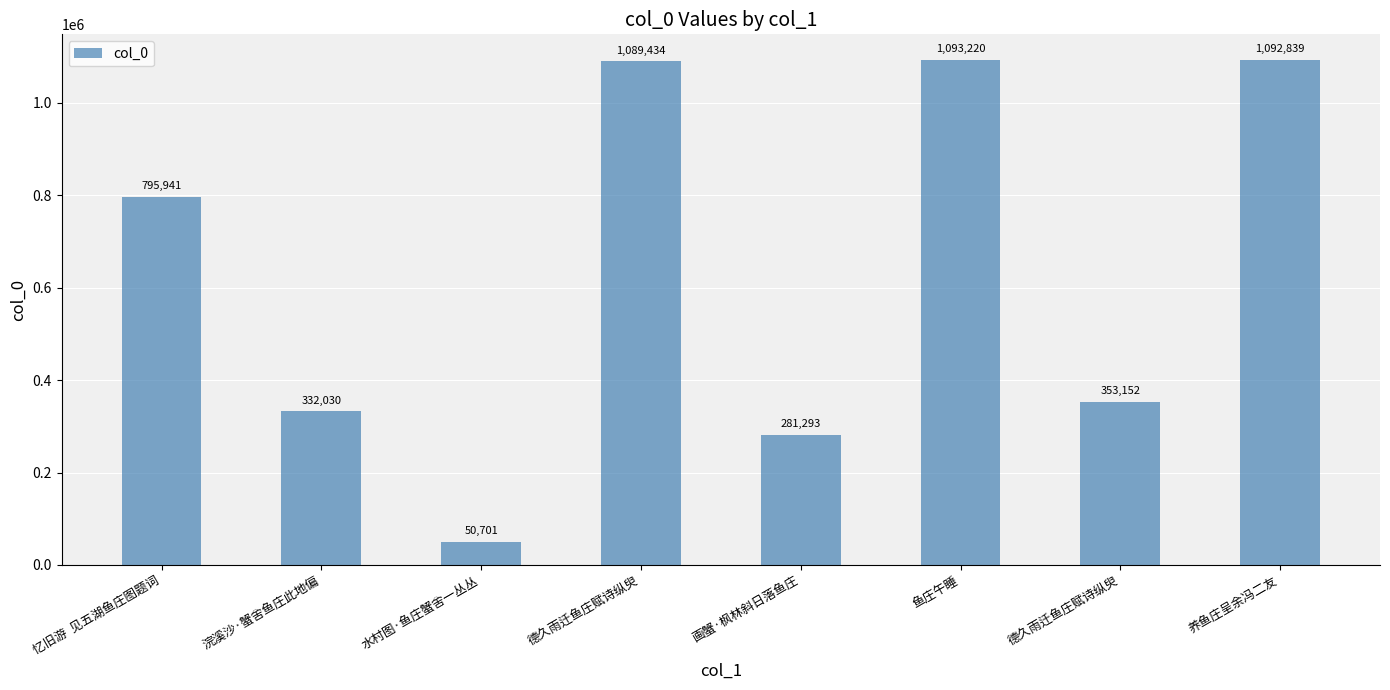

What is the difference between the maximum and second lowest values?

811927